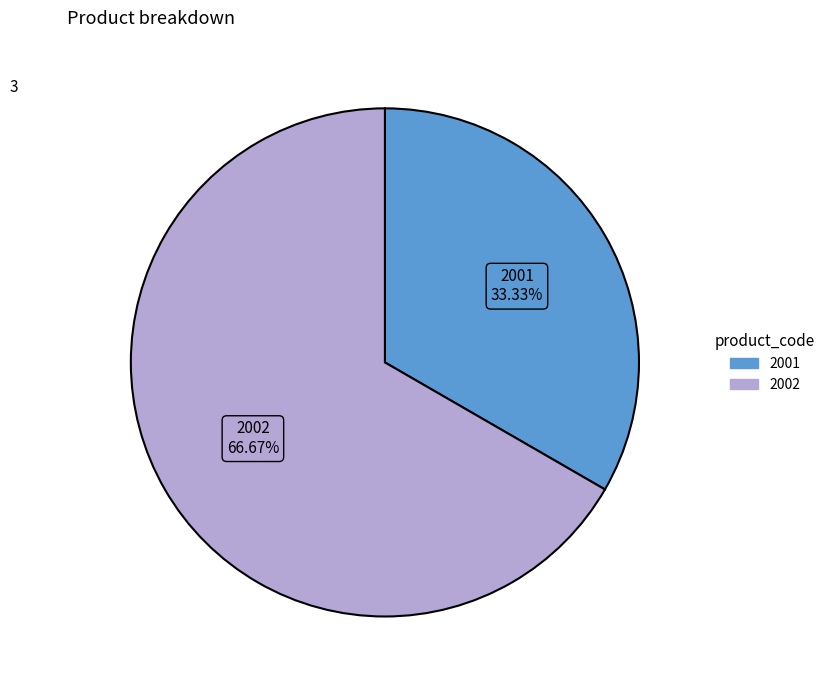

The 2001 slice represents 20% of the pie. True or false?

False